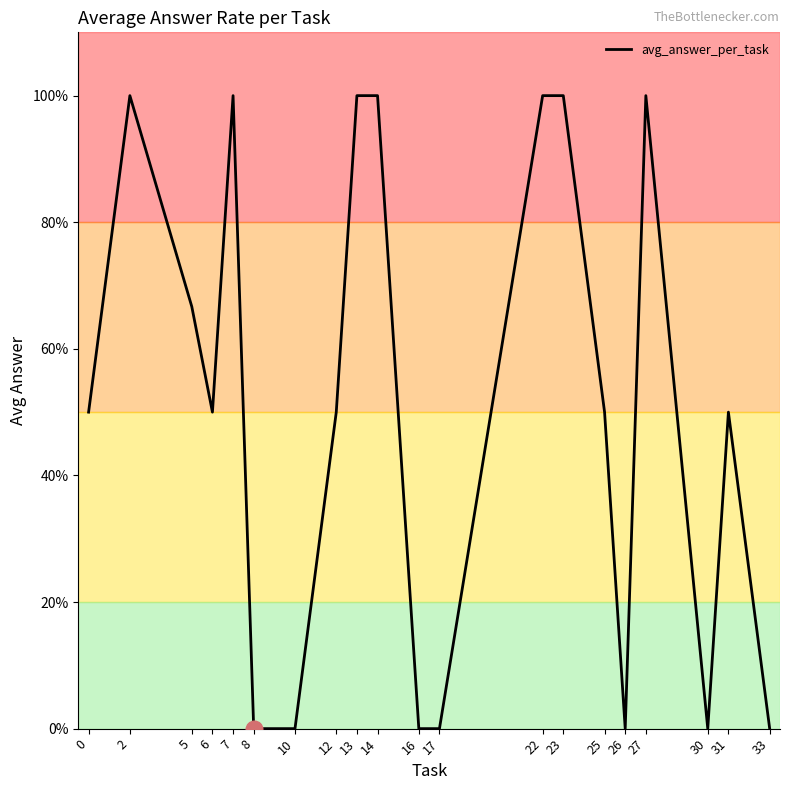

Is this an area chart (filled region under the line)?

No